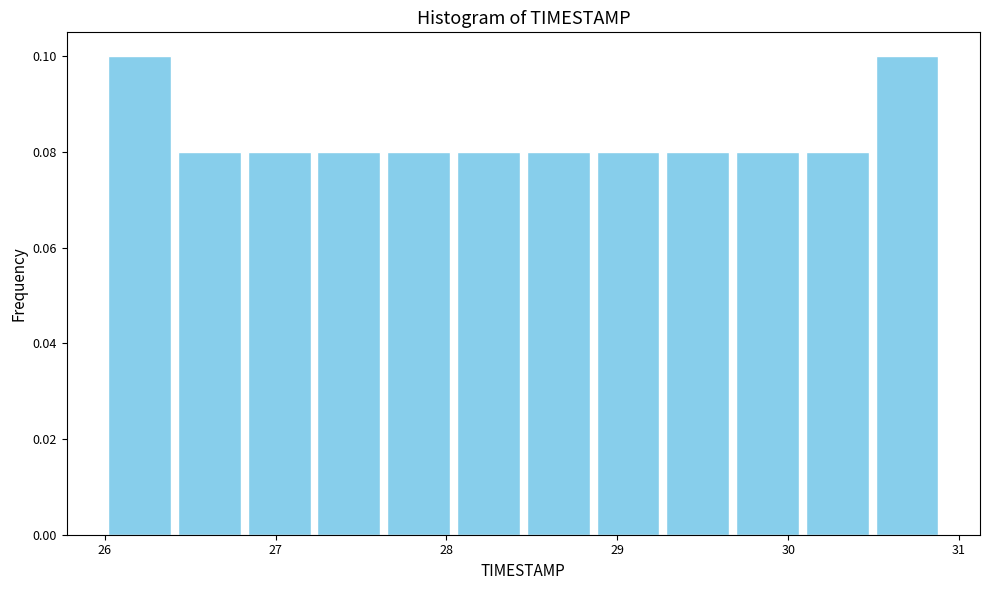

Reading left to right, list every bar in this chart as the range it spans on the x-axis followed by its height. Neither the bar edges nor the heights are printed on the chart, so give them approximately, as read against the axes.

26.0 to 26.4: 0.10
26.4 to 26.8: 0.08
26.8 to 27.2: 0.08
27.2 to 27.6: 0.08
27.6 to 28.0: 0.08
28.0 to 28.5: 0.08
28.5 to 28.9: 0.08
28.9 to 29.3: 0.08
29.3 to 29.7: 0.08
29.7 to 30.1: 0.08
30.1 to 30.5: 0.08
30.5 to 30.9: 0.10